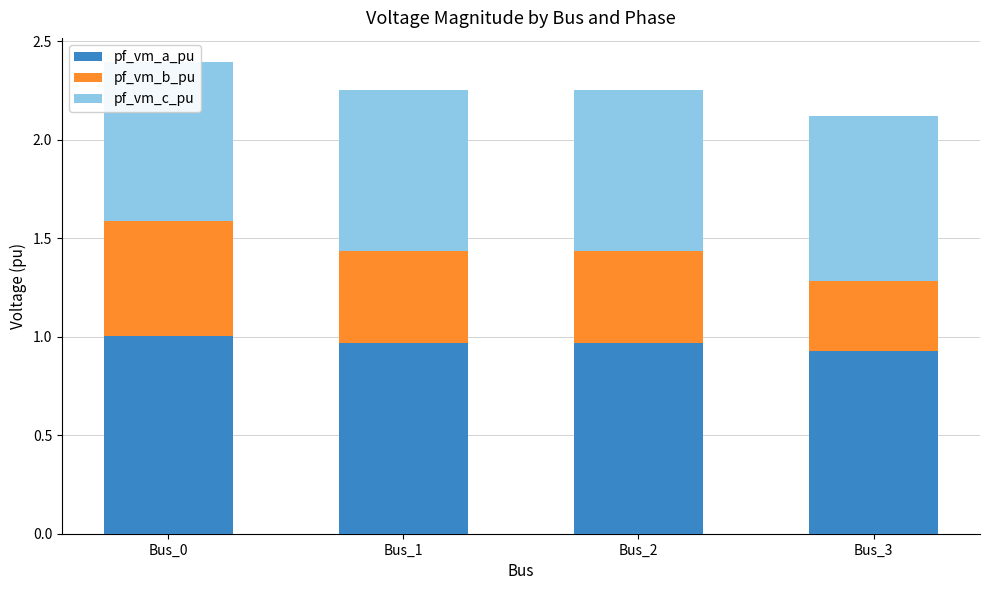

Rank the series by their maximum value, from highest to lowest.

pf_vm_a_pu, pf_vm_c_pu, pf_vm_b_pu